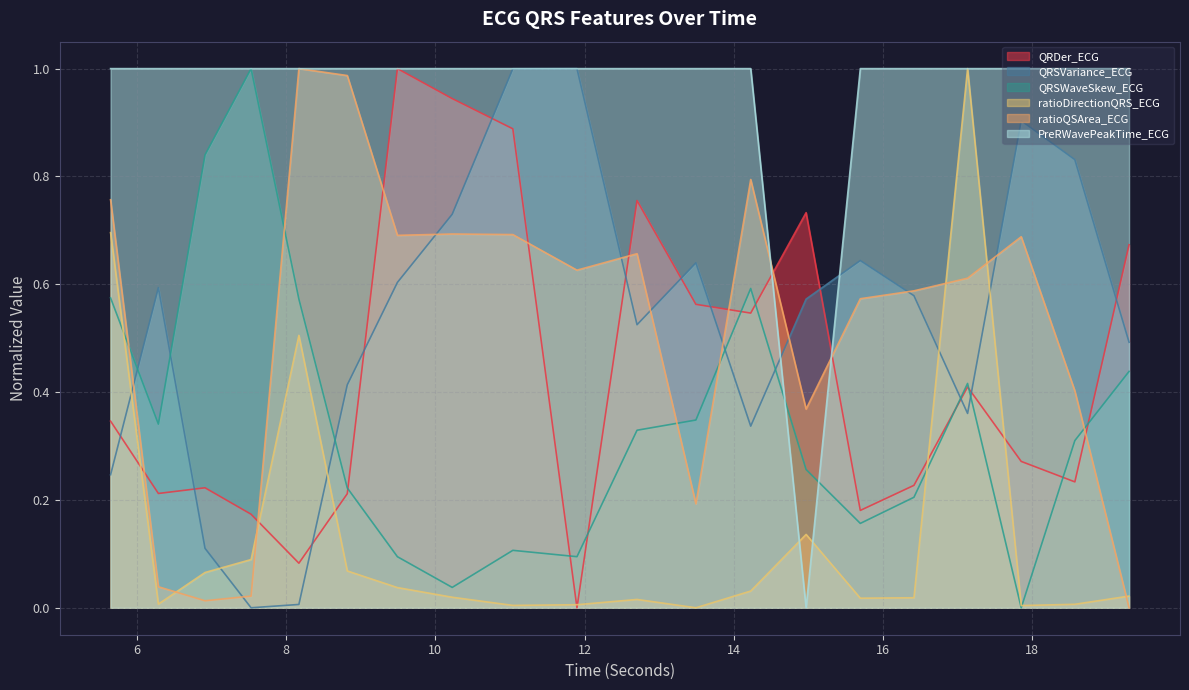

After their last crossing, which series has the higher values: ratioDirectionQRS_ECG or QRSWaveSkew_ECG?

QRSWaveSkew_ECG